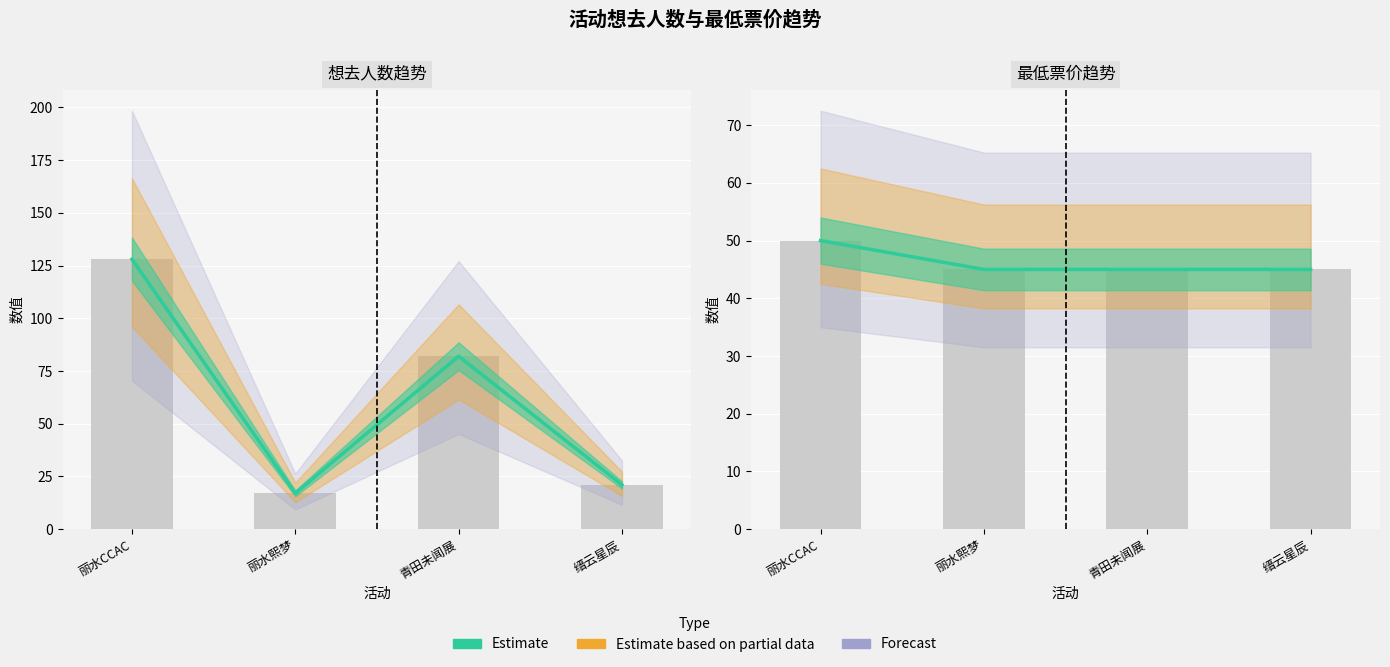

Reading right to left, extract all data points from this chart.

45	45	45	50